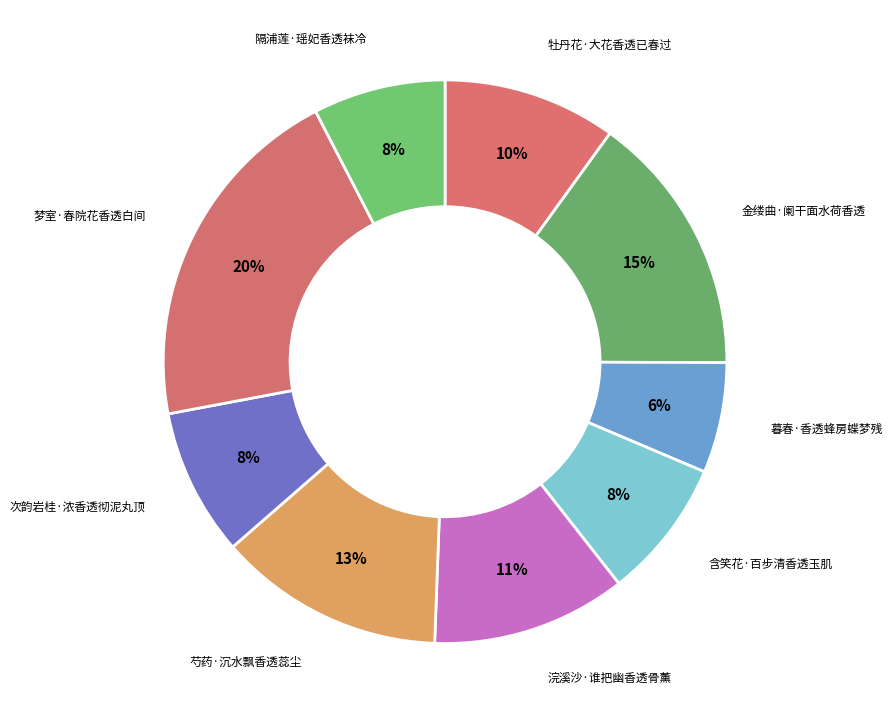

Which category has the smallest portion of the pie?

暮春·香透蜂房蝶梦残